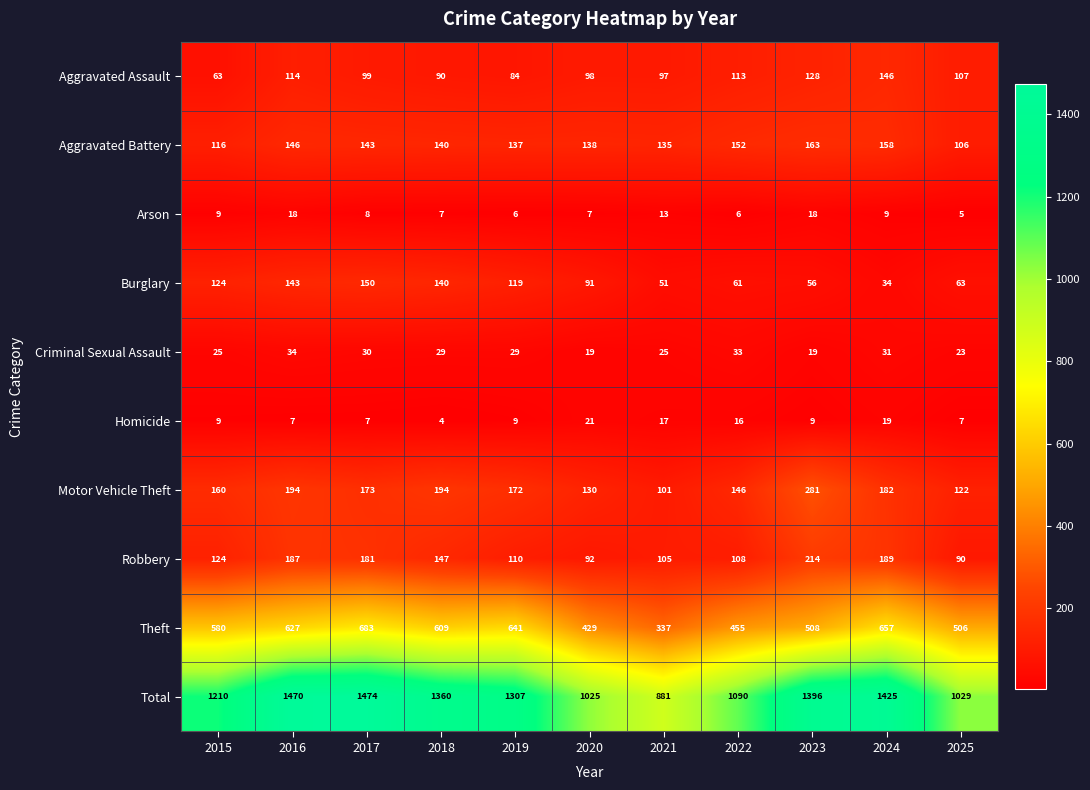

List the series in order of their peak value, highest first.

Total, Theft, Motor Vehicle Theft, Robbery, Aggravated Battery, Burglary, Aggravated Assault, Criminal Sexual Assault, Homicide, Arson